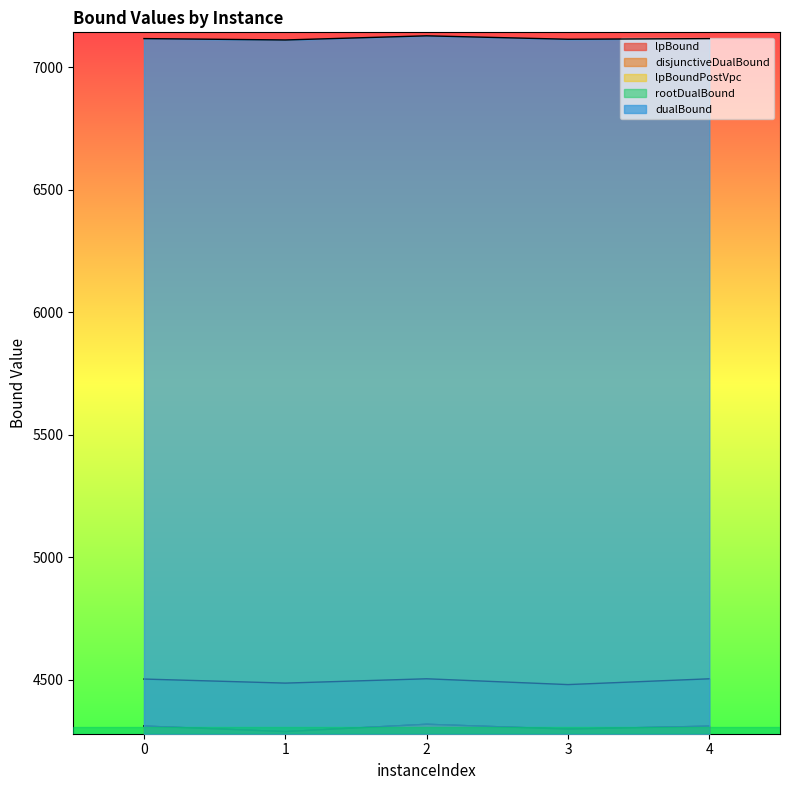

How many data points in rootDualBound are above 4502?

2